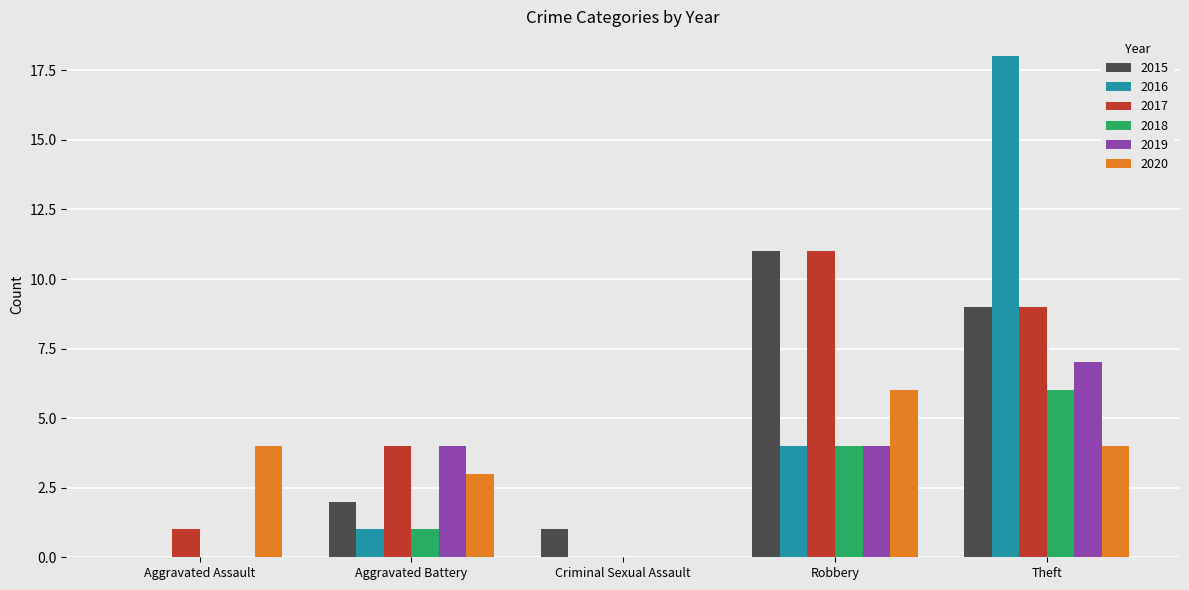

What is the sum of the 2019 values at Robbery and Aggravated Battery?

8